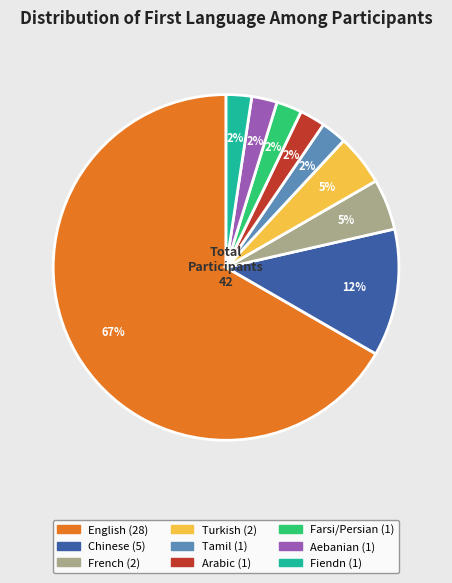

Combined, do Chinese and French account for over 50%?

No